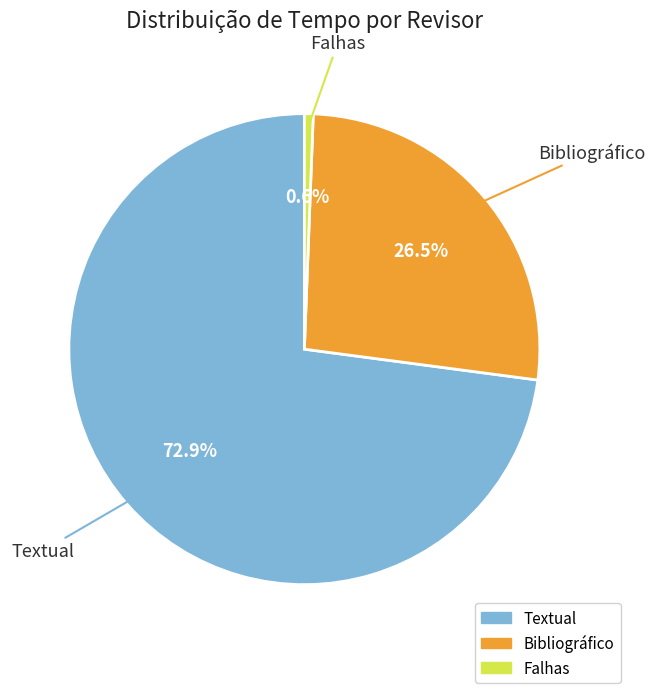

To the nearest percent, what portion does Falhas represent?

1%